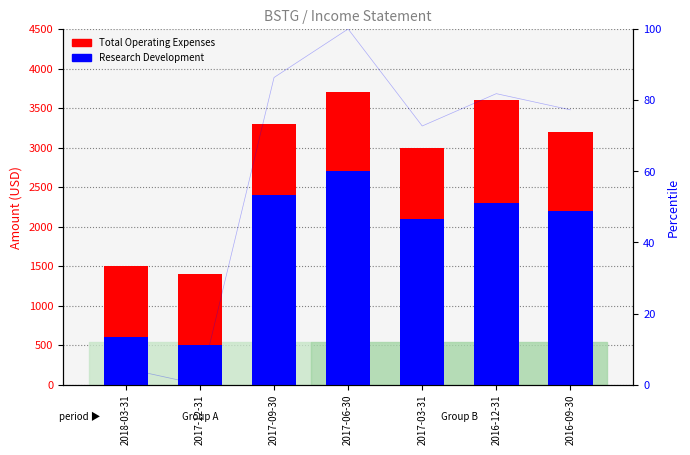

What position from the right is 2016-09-30?

1